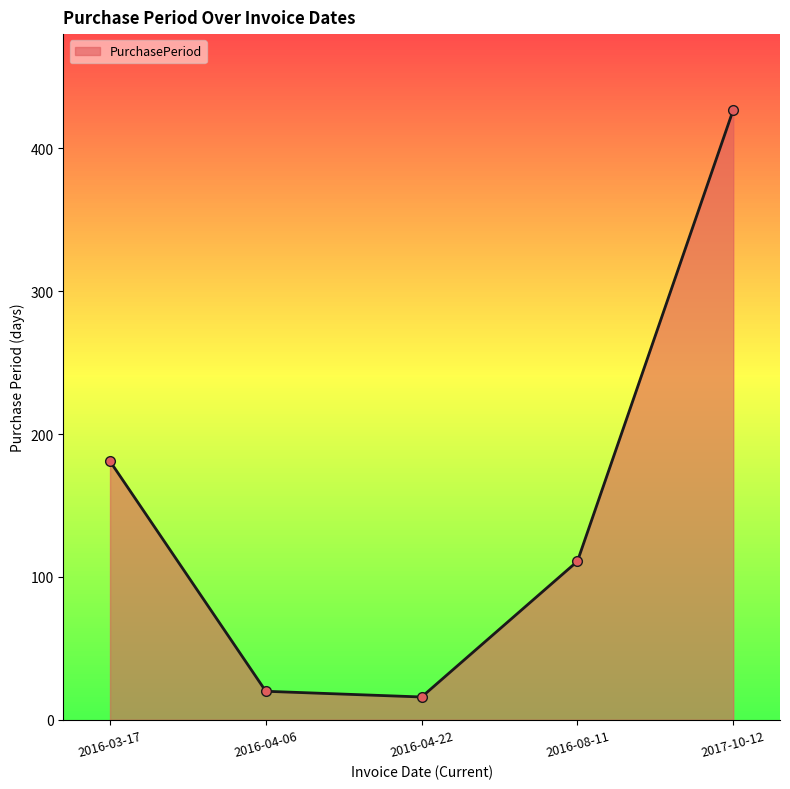

Where does the data first go above 111?

2016-03-17